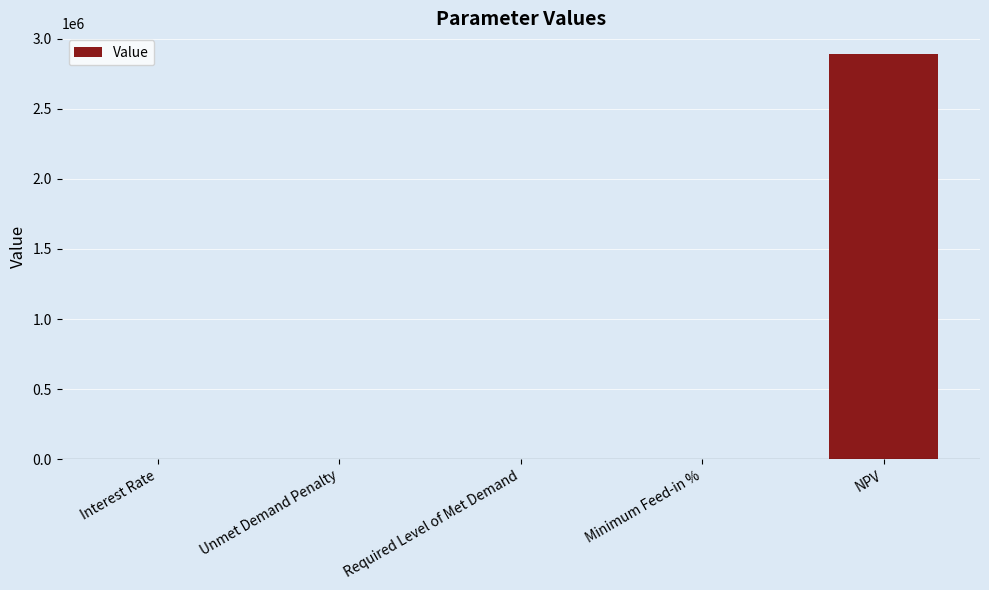

What is the sum of the values at Unmet Demand Penalty and NPV?

2894457.8